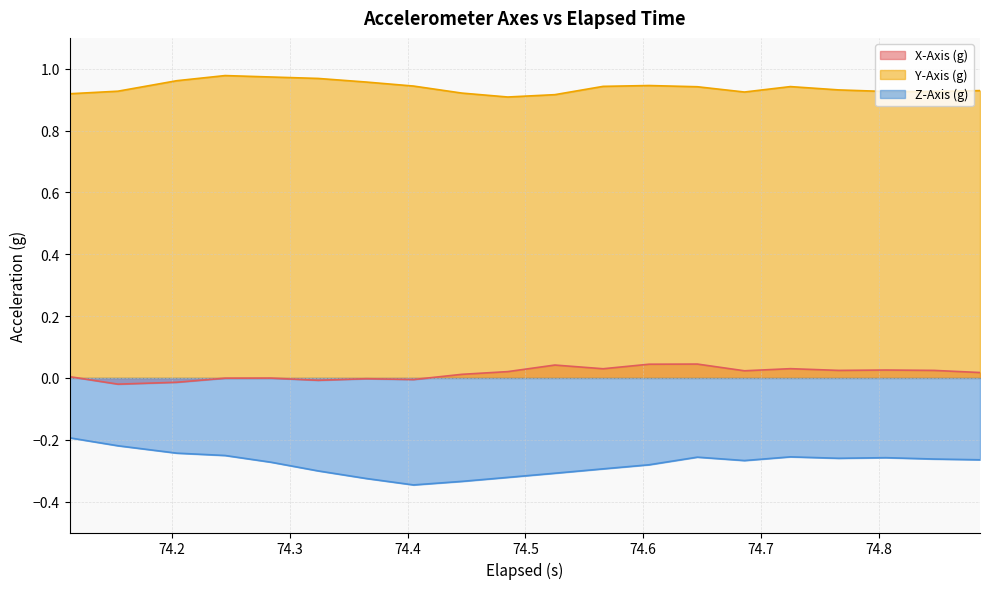

Which series has the largest total across all categories?

Y-Axis (g)